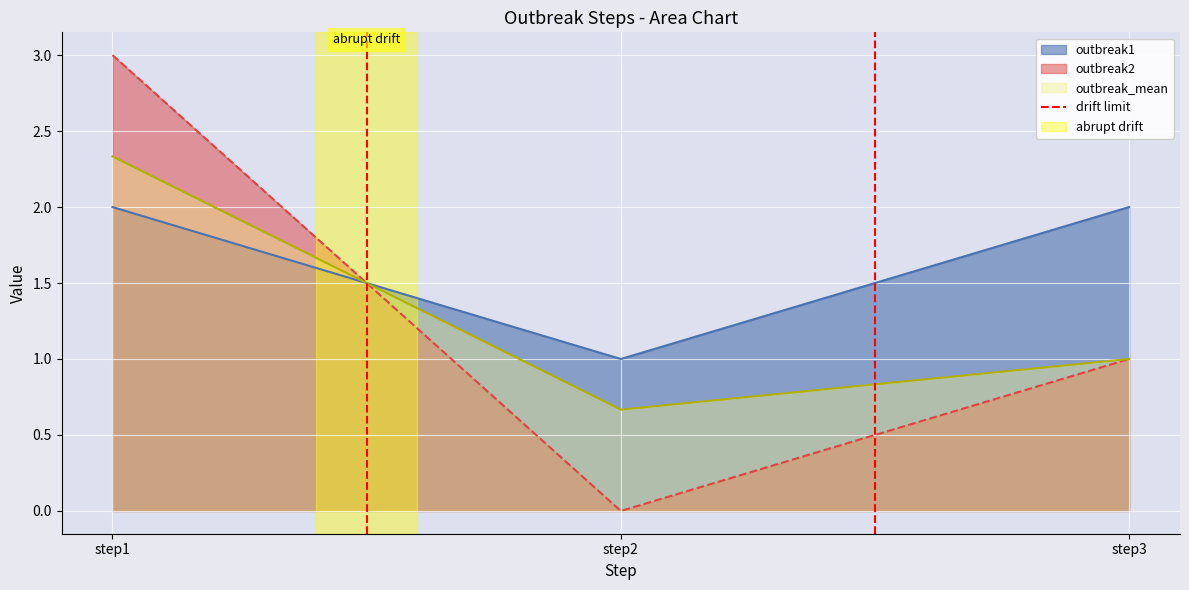

True or false: outbreak2 has a value of 1.0 at step3.

True